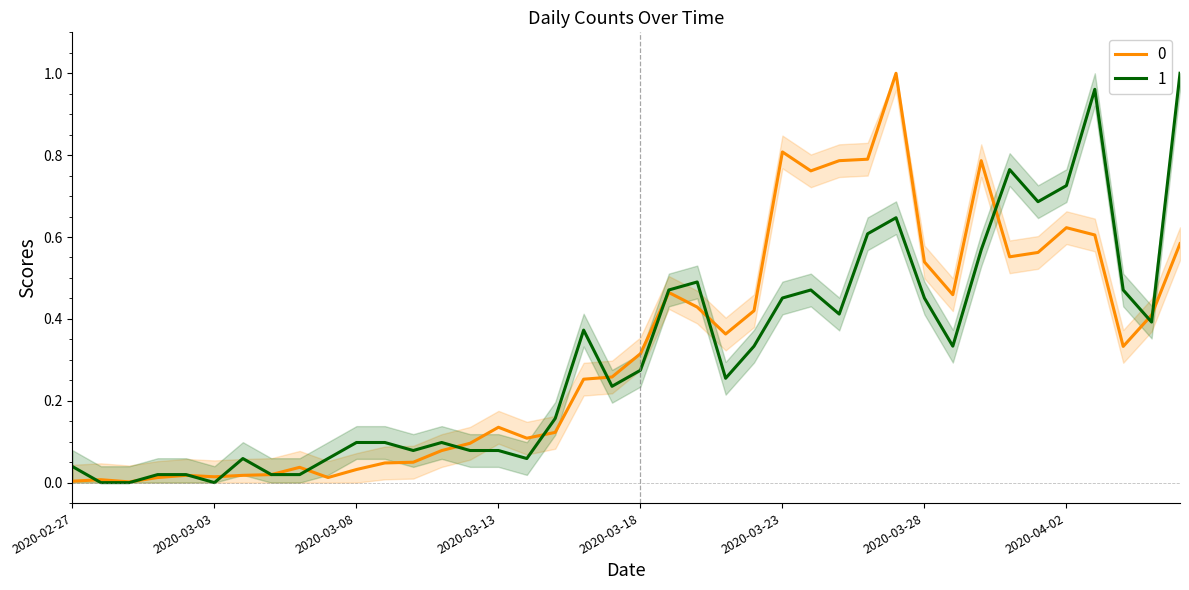

Rank the categories by 1 value from lowest to highest.

2020-02-28, 2020-02-29, 2020-03-03, 2020-03-01, 2020-03-02, 2020-03-05, 2020-03-06, 2020-02-27, 2020-03-04, 2020-03-07, 2020-03-14, 2020-03-10, 2020-03-12, 2020-03-13, 2020-03-08, 2020-03-09, 2020-03-11, 2020-03-15, 2020-03-17, 2020-03-21, 2020-03-18, 2020-03-22, 2020-03-29, 2020-03-16, 2020-04-05, 2020-03-25, 2020-03-23, 2020-03-28, 2020-03-19, 2020-03-24, 2020-04-04, 2020-03-20, 2020-03-30, 2020-03-26, 2020-03-27, 2020-04-01, 2020-04-02, 2020-03-31, 2020-04-03, 2020-04-06